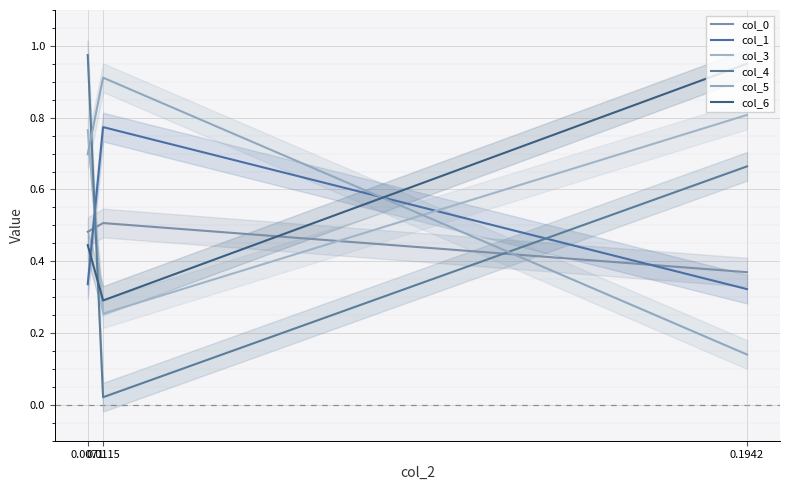

How many col_3 values are between 0 and 1?

3